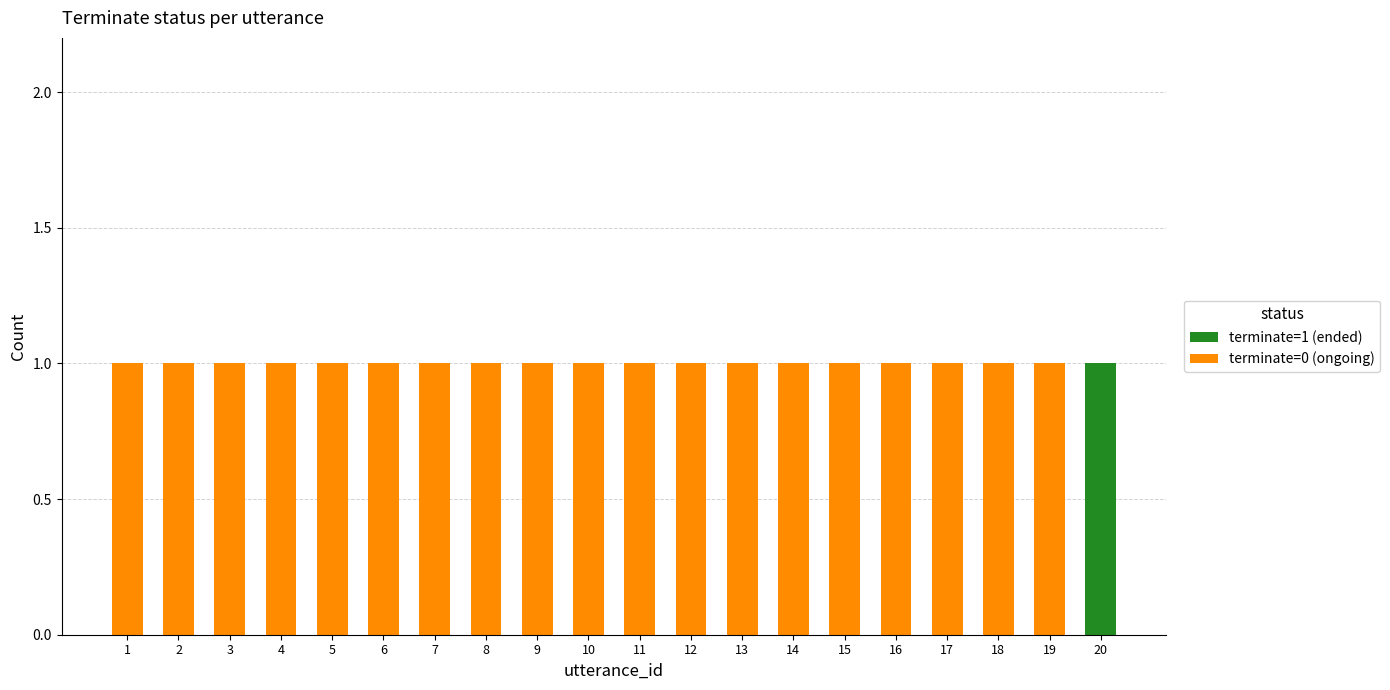

The terminate=1 (ended) series shows 0 at 20. True or false?

False